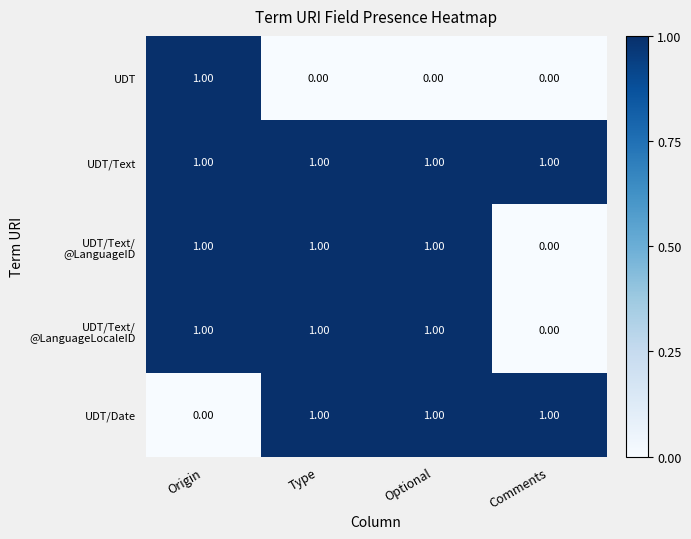

What is the spread (max minus min) of values at Origin?

1